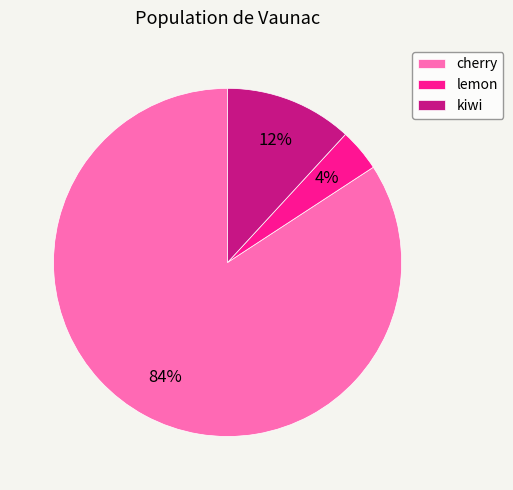

Is there a majority slice in this chart?

Yes